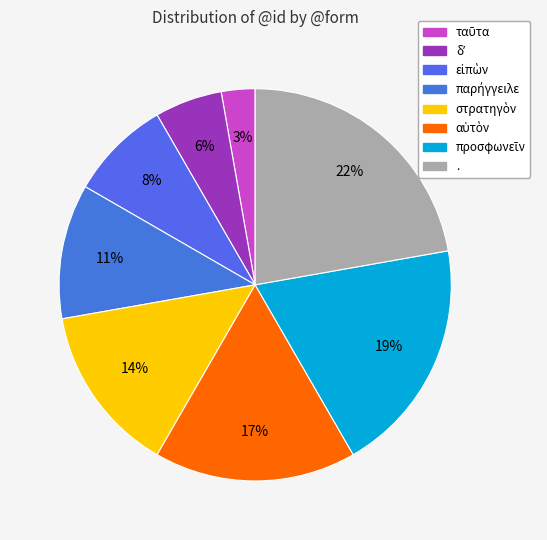

True or false: προσφωνεῖν accounts for 32% of the total.

False